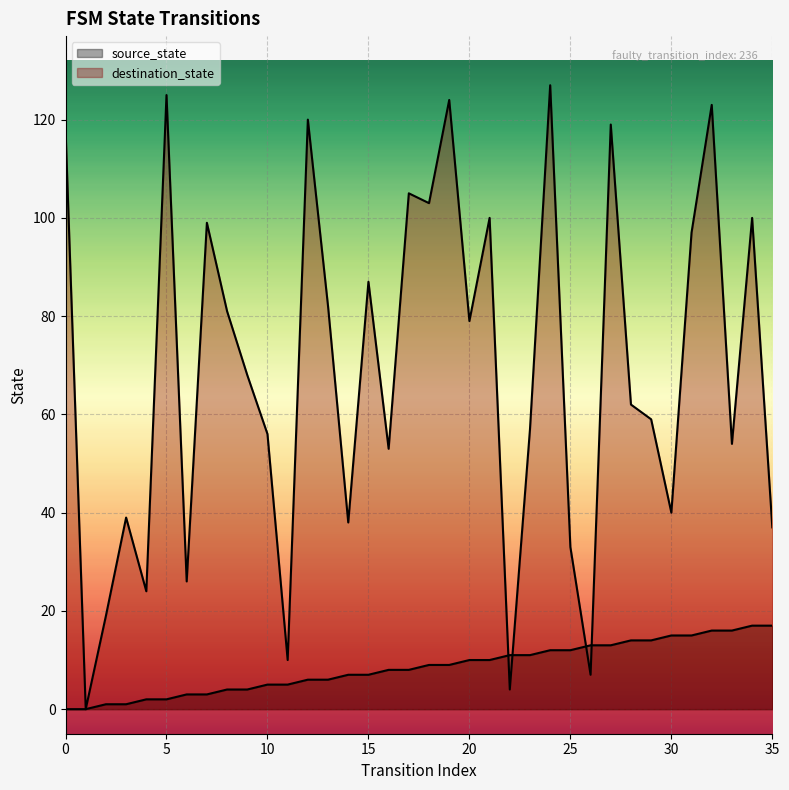

The source_state series shows 2 at 5. True or false?

True